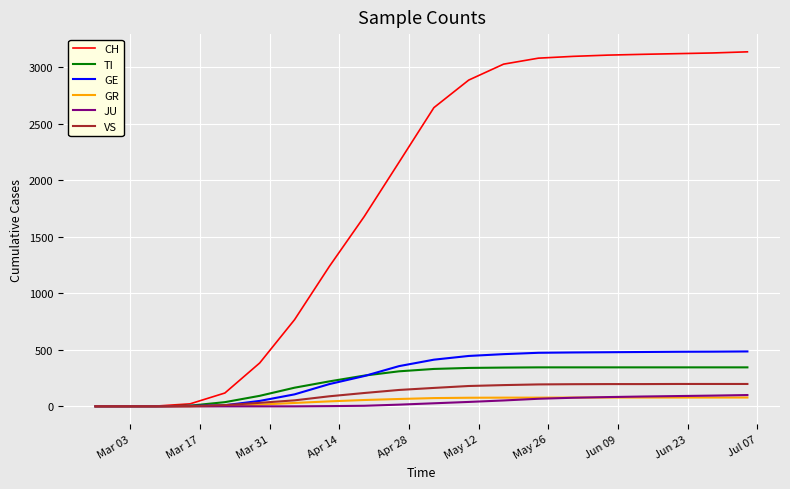

What are all the series names shown in the legend?

CH, TI, GE, GR, JU, VS